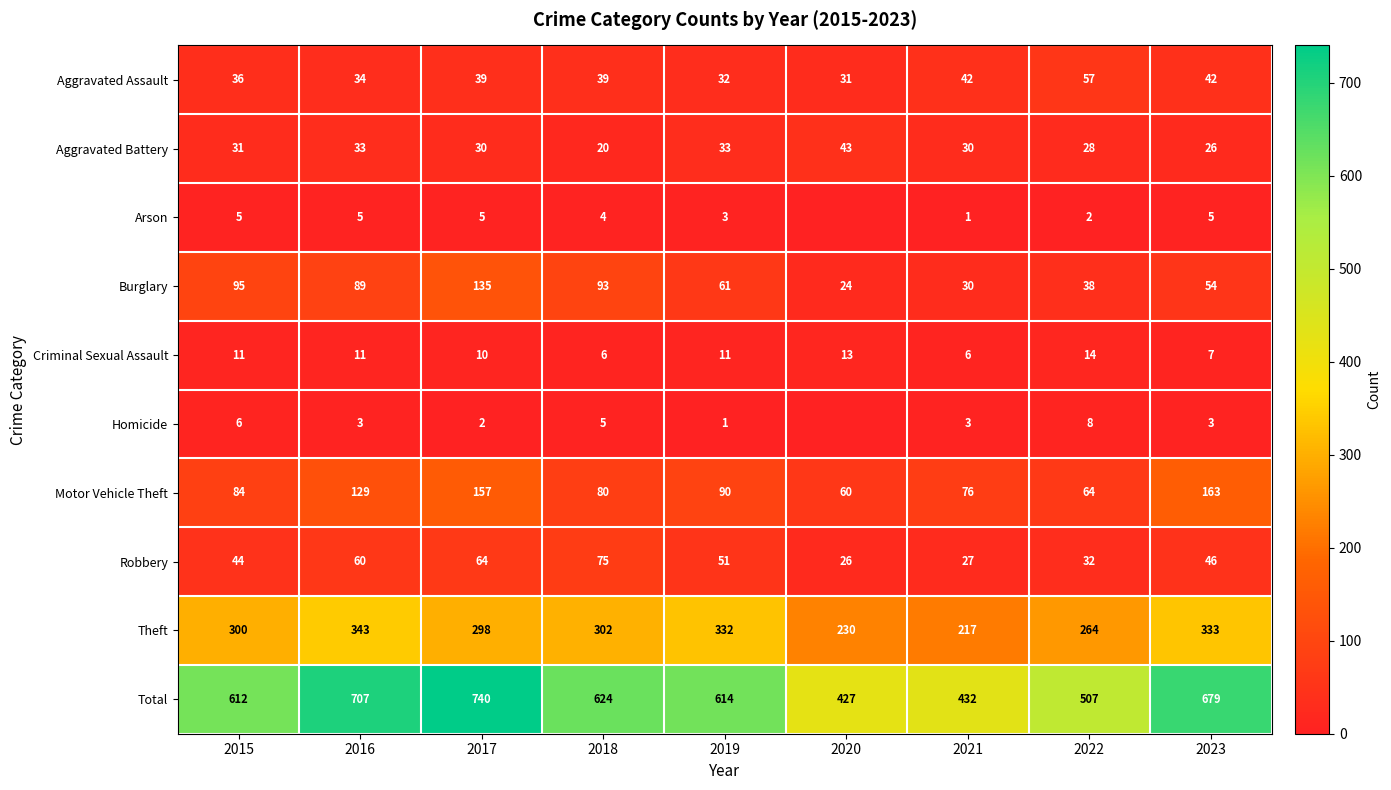

At which label is Motor Vehicle Theft closest to 111?

2016